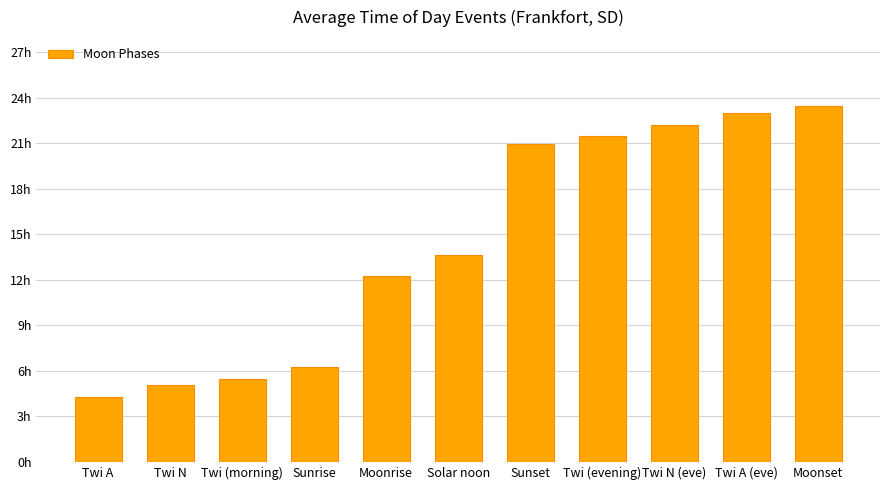

What is the approximate value at Twi (morning)?

5.5